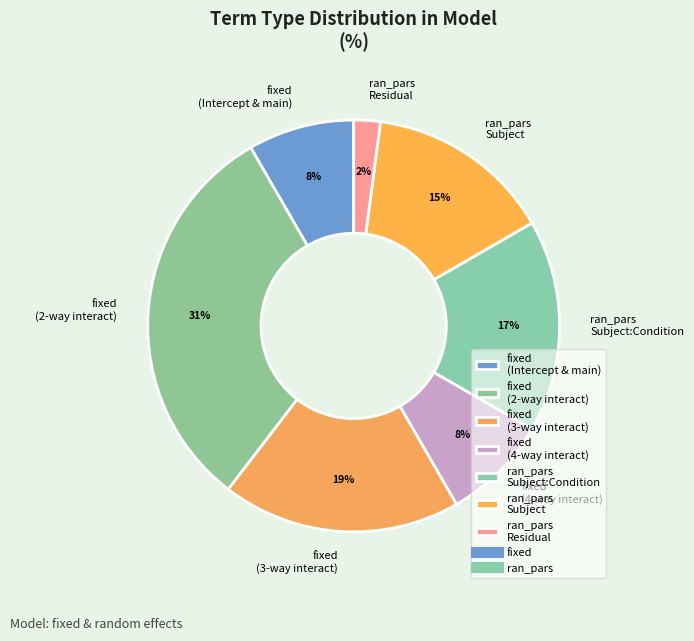

Is ran_pars Subject the majority of the pie?

No